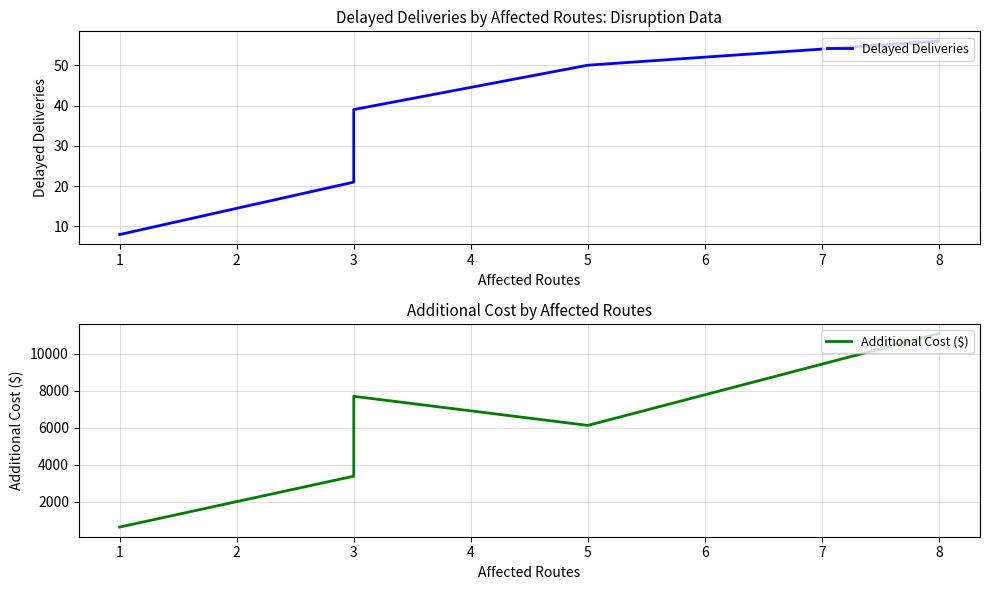

Is it true that Delayed Deliveries equals 5.1 at 3?

False